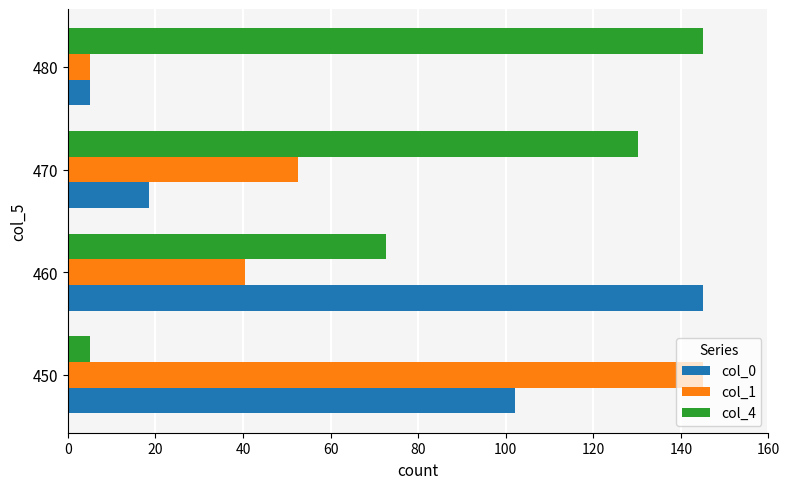

What is the spread (max minus min) of values at 450?

140.0